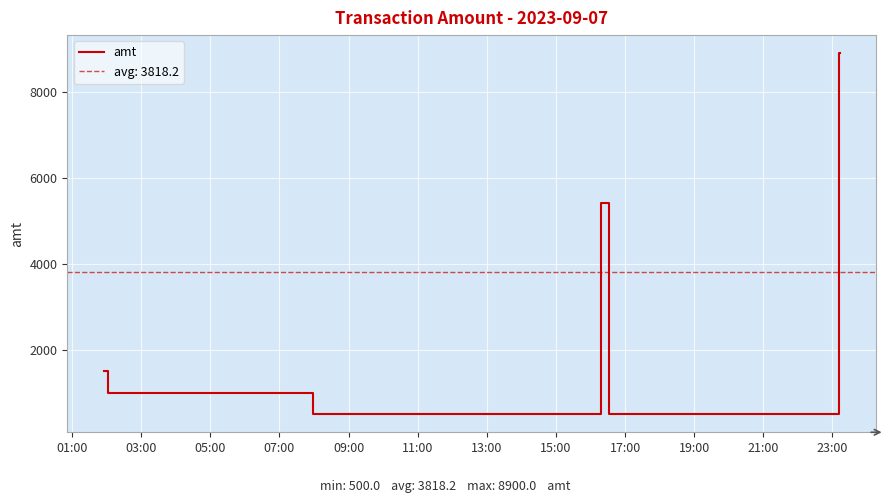

Reading right to left, list all the values displayed in this chart.

8900.0	8900.0	500.0	5425.0	501.0	1000.0	1501.5